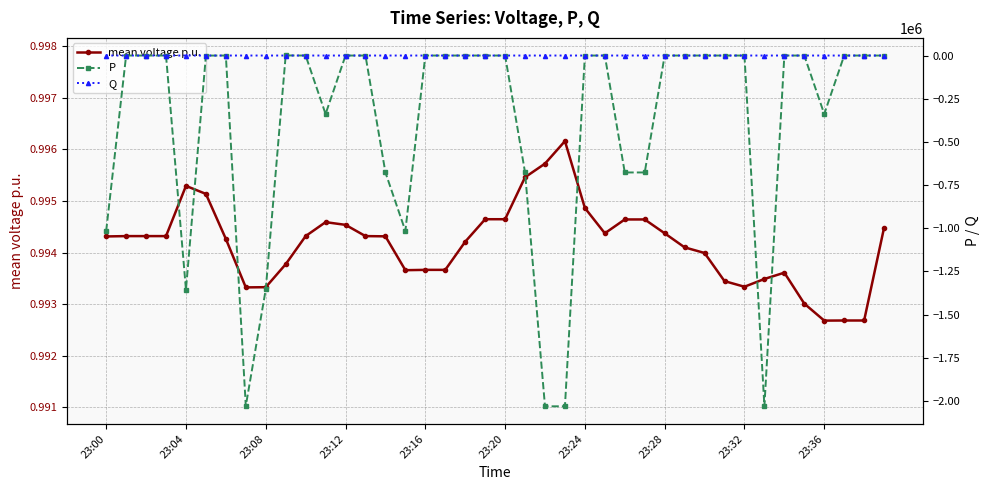

Is it true that mean voltage p.u. equals 1.3 at 23:04?

False